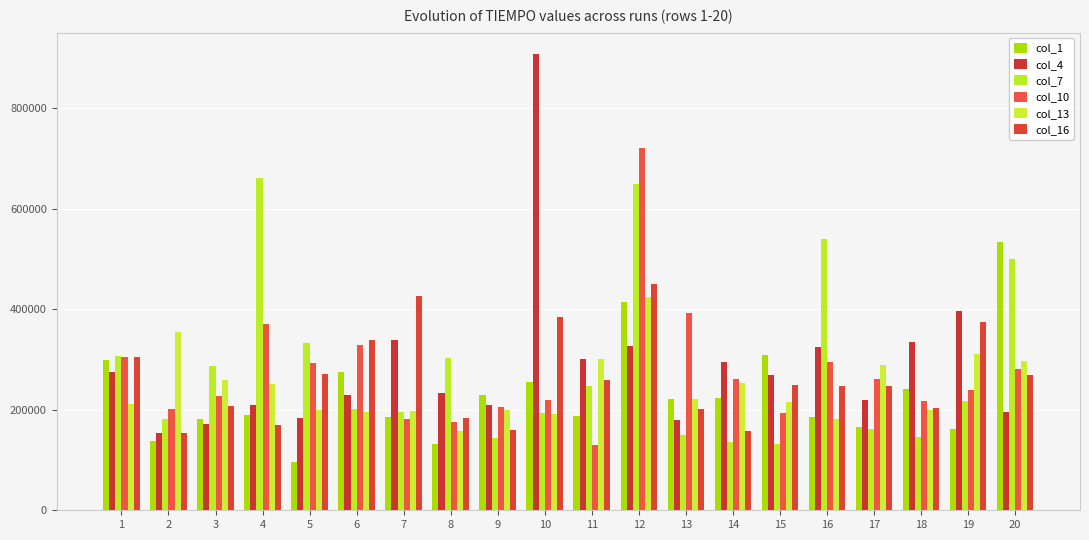

The col_1 series shows 137745 at 2. True or false?

True